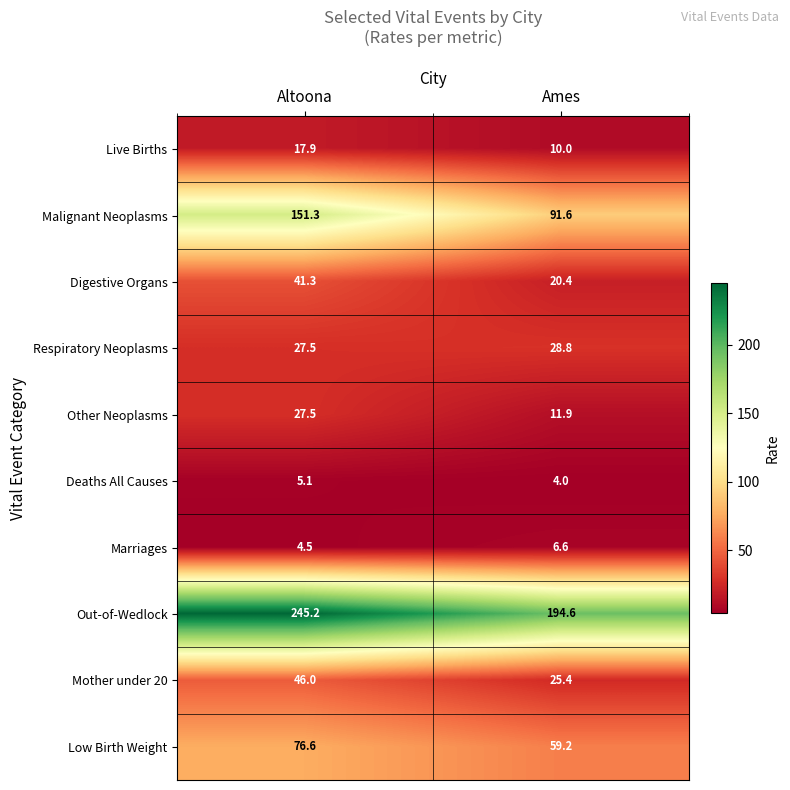

Which series has the largest total across all categories?

Out-of-Wedlock